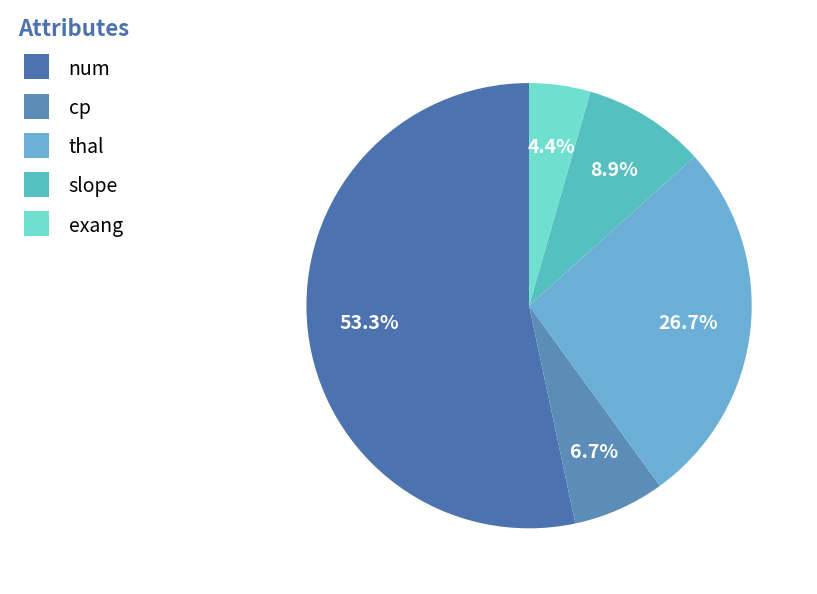

Count the number of slices in the pie.

5